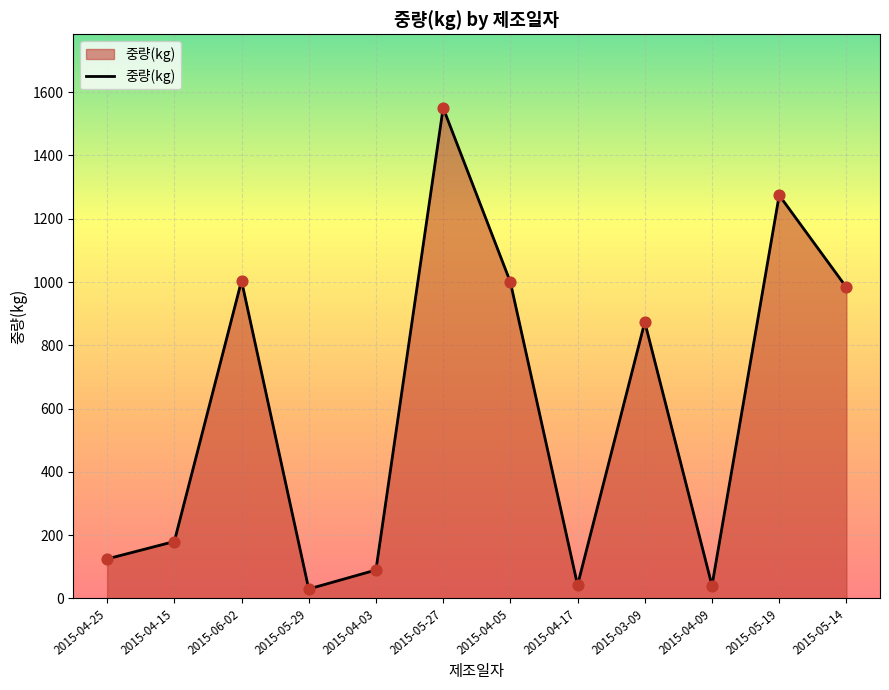

What is the change in value from 2015-04-05 to 2015-04-09?

-959.2